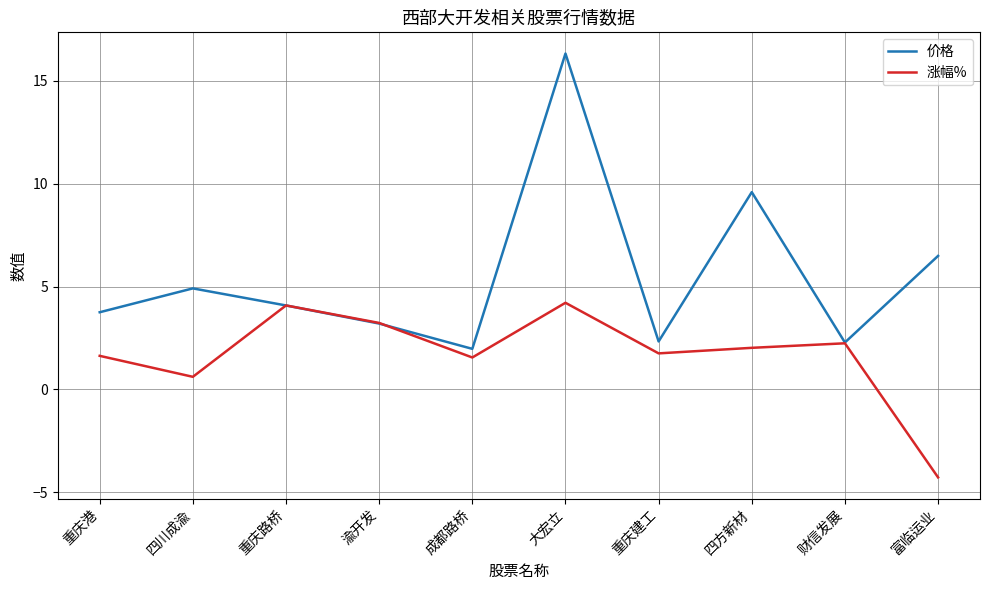

How many positive values does the 涨幅% series have?

9